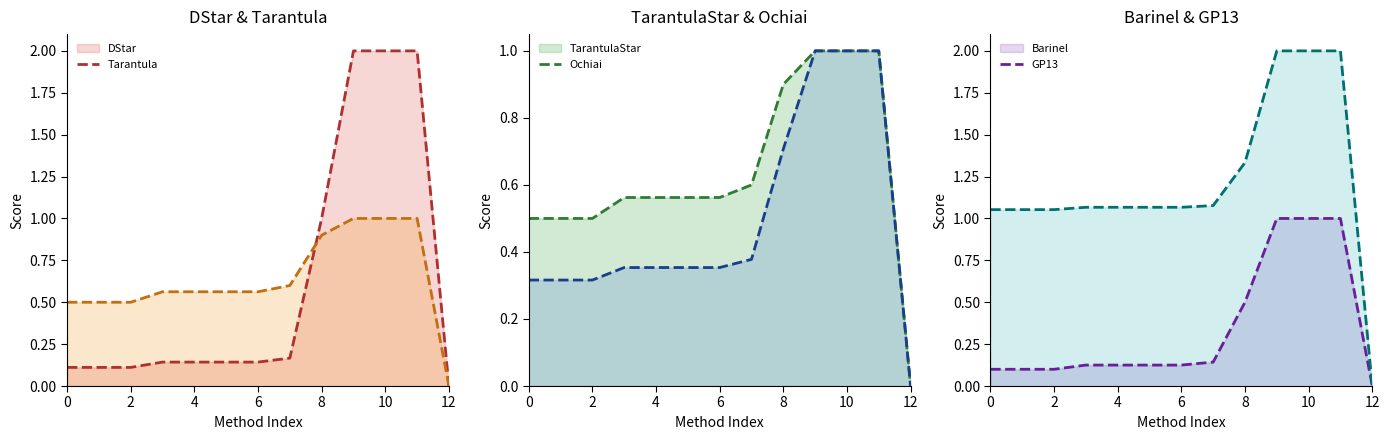

At how many categories does at least one series exceed 0?

12